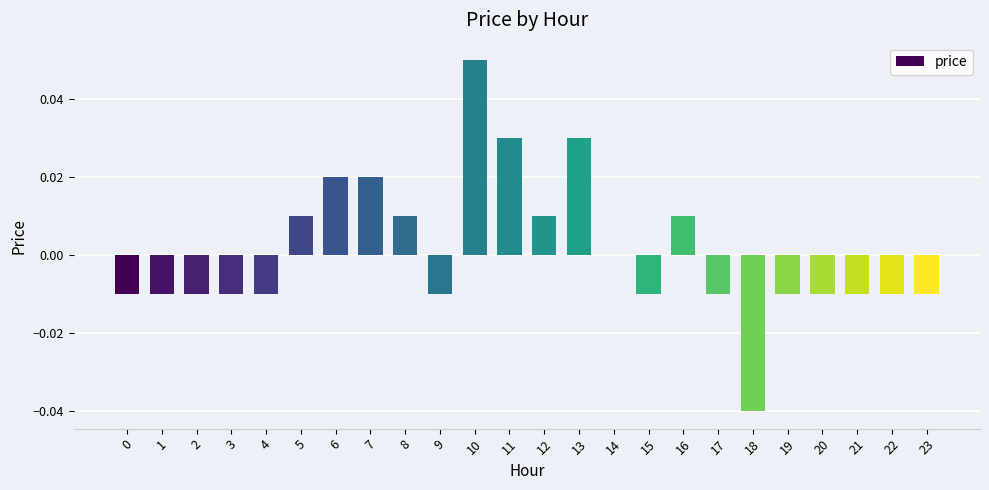

At which category does the chart reach its peak across all series?

10